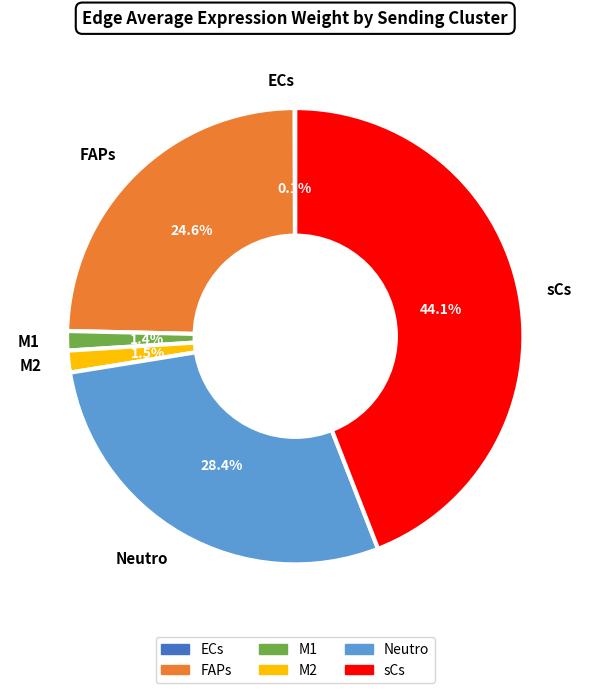

Is there any slice that represents more than half of the pie?

No